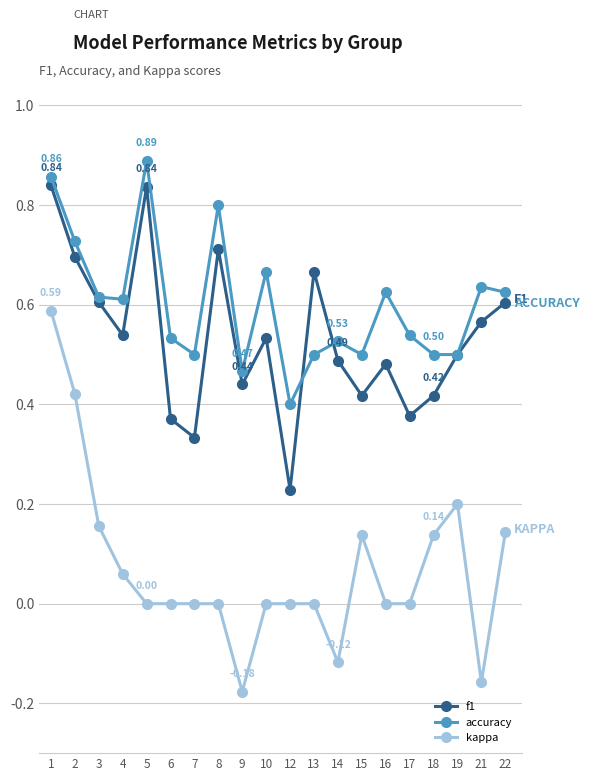

Is the value of accuracy at 1 greater than the value of f1 at 14?

Yes